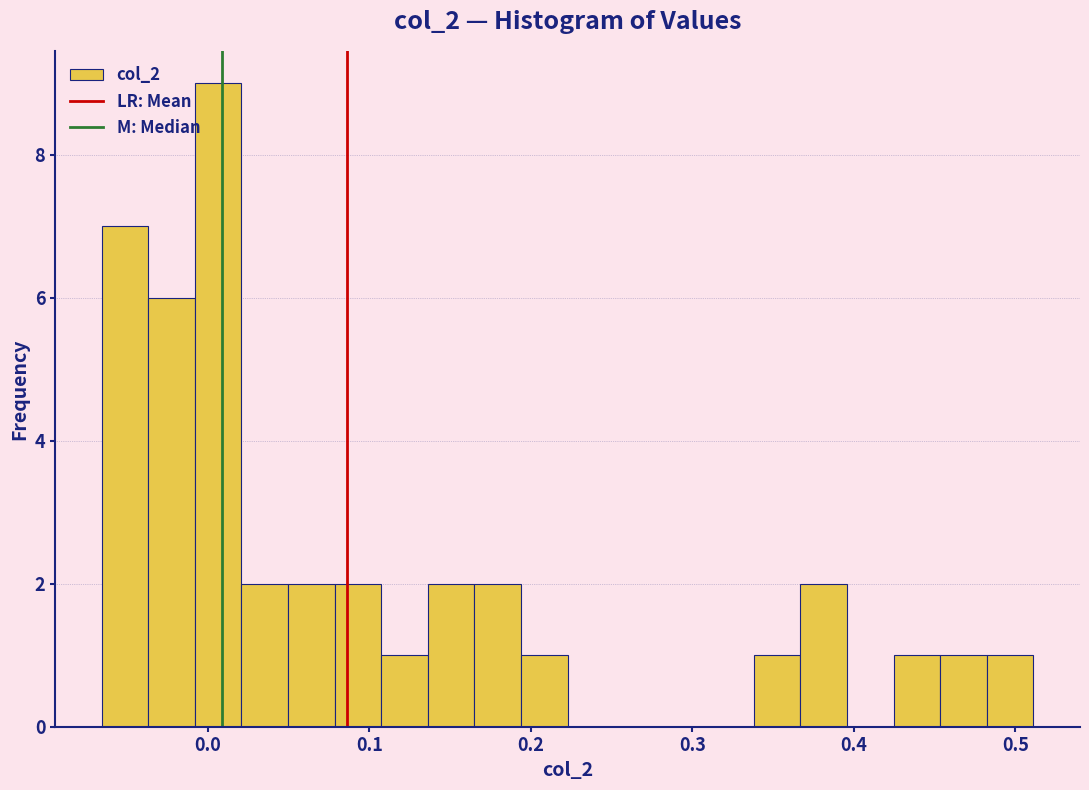

Read against the x-axis, roughly where is the centre of the tallest bar?

0.01